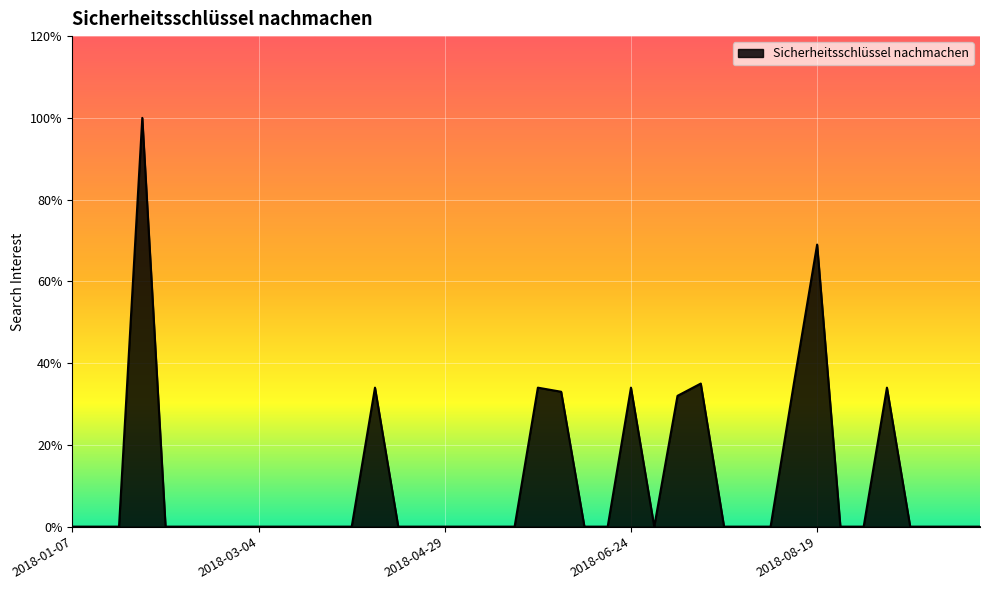

What is the greatest value displayed?

100